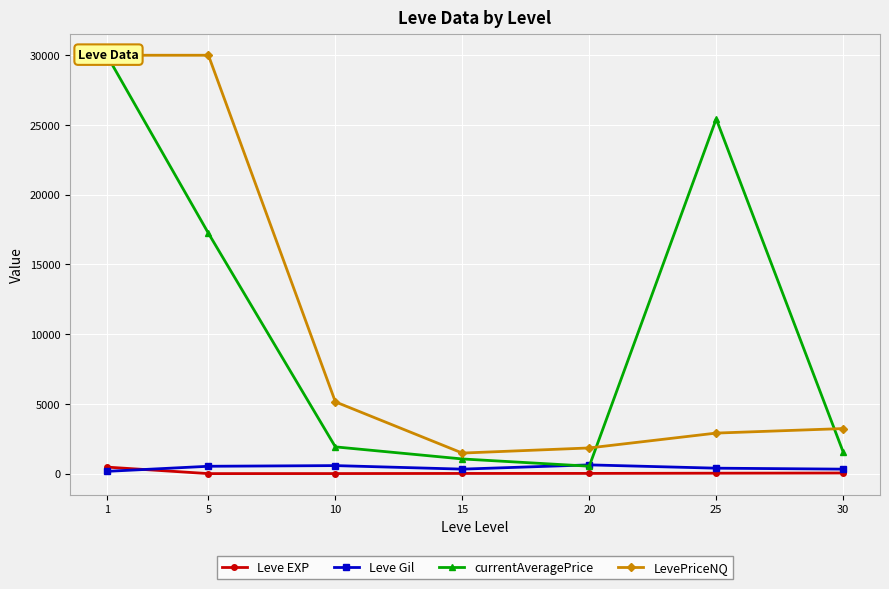

Reading right to left, list all the values displayed in this chart.

Leve EXP: 45.5	31.8	16.3	14.2	5.3	2.3	468.5
Leve Gil: 322.5	391.7	628.3	323.3	576.7	528.3	163.5
currentAveragePrice: 1548.8	25431.0	533.5	1053.0	1919.3	17237.3	30000.0
LevePriceNQ: 3232.2	2908.0	1842.8	1475.0	5147.3	30000.0	30000.0